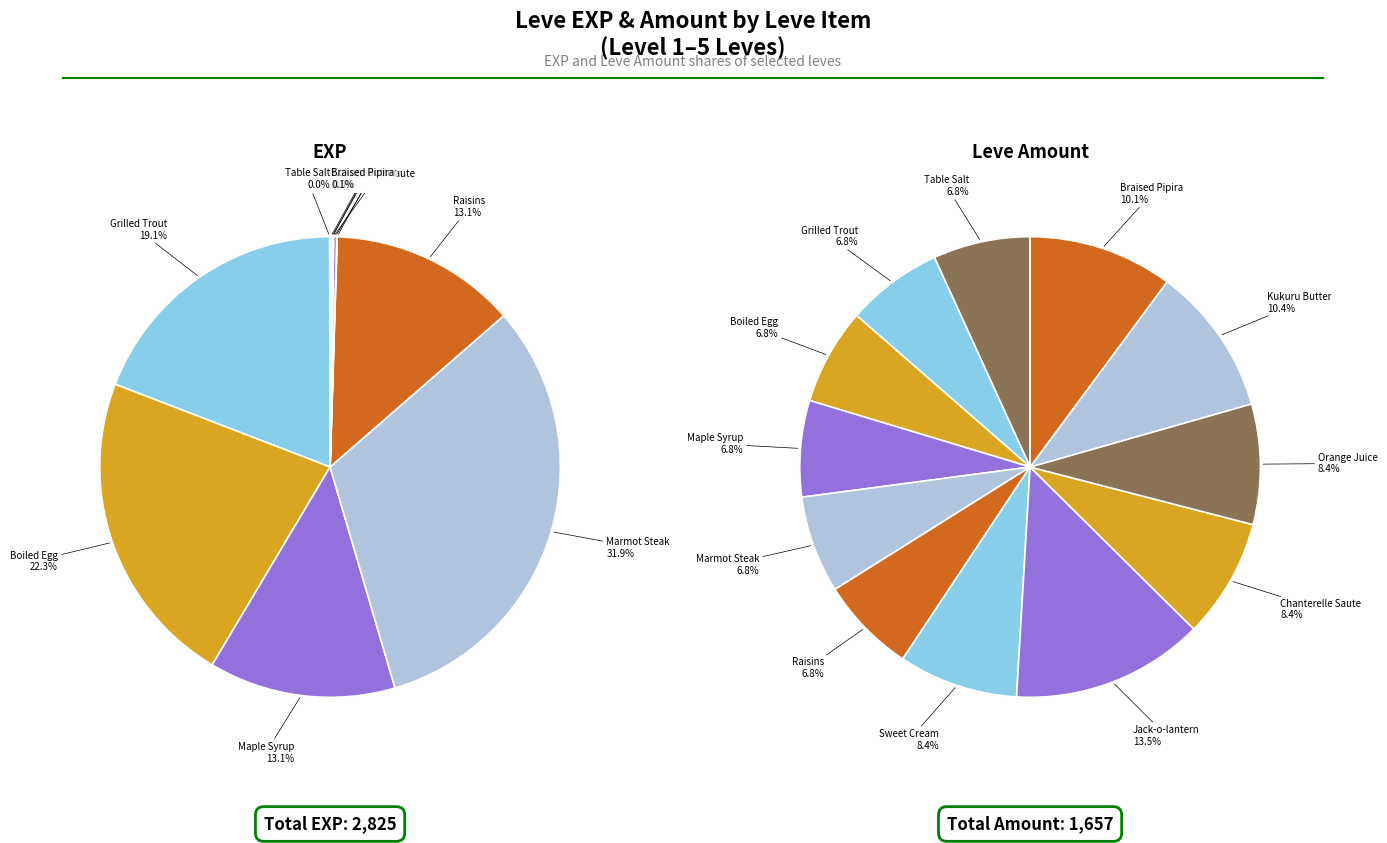

The Chanterelle Saute (5) slice represents 0% of the pie. True or false?

True